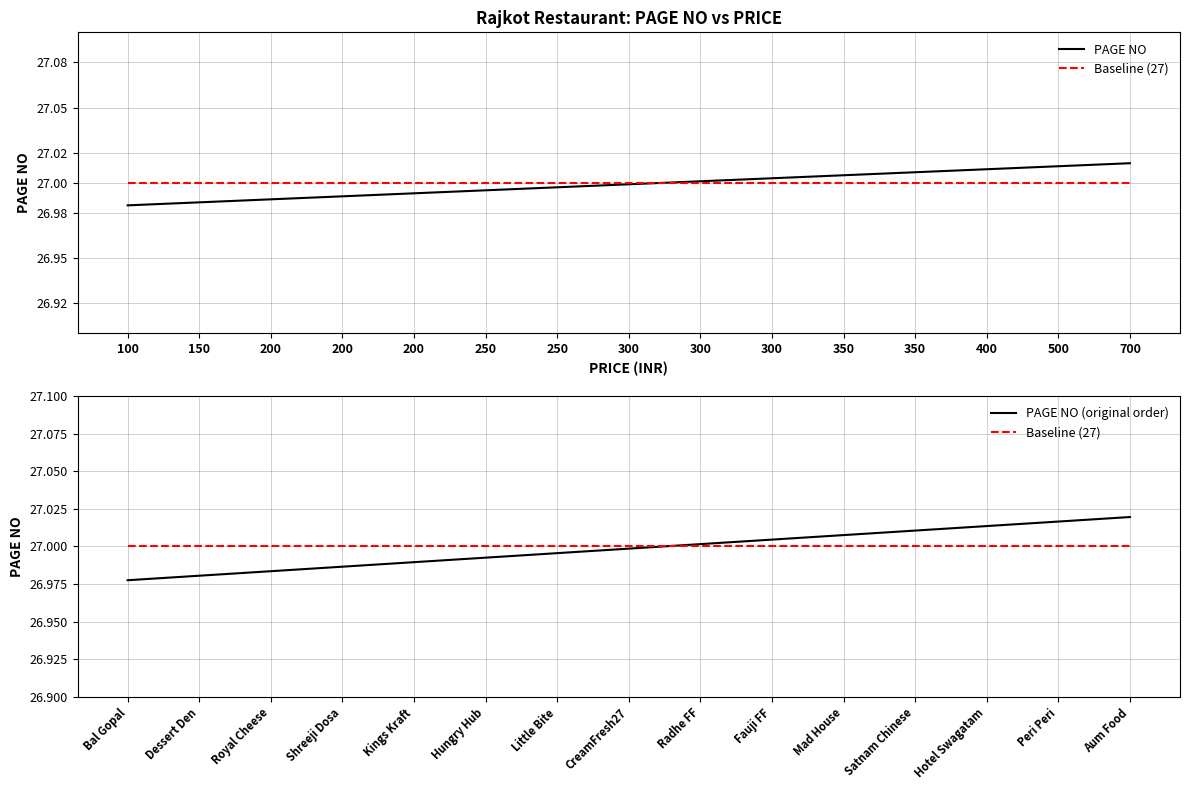

True or false: Baseline (27) has more than 0 points higher than both neighbors.

False